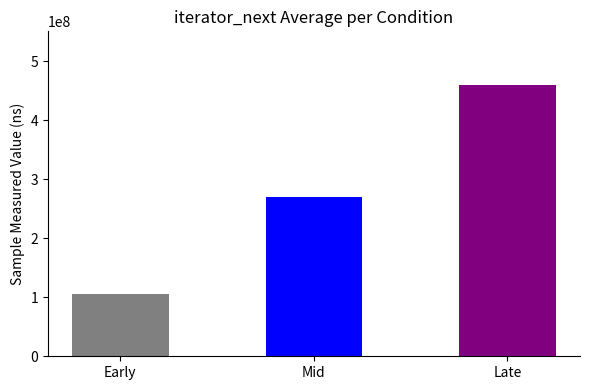

What is the average value?

296003479